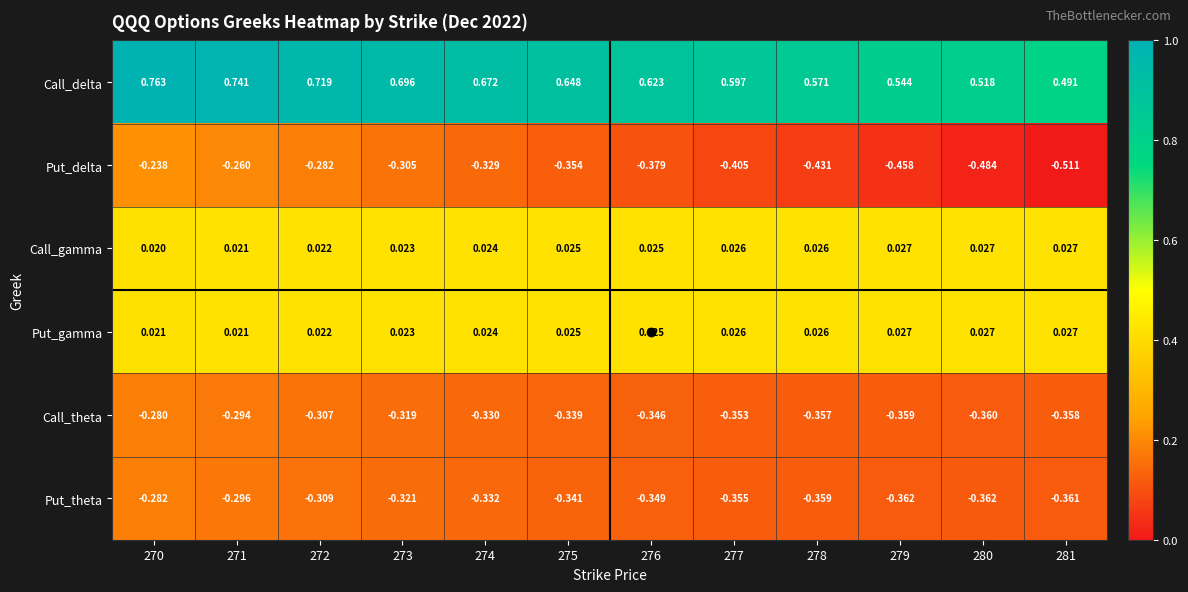

Between 274 and 276, which series saw the biggest shift?

Put_delta